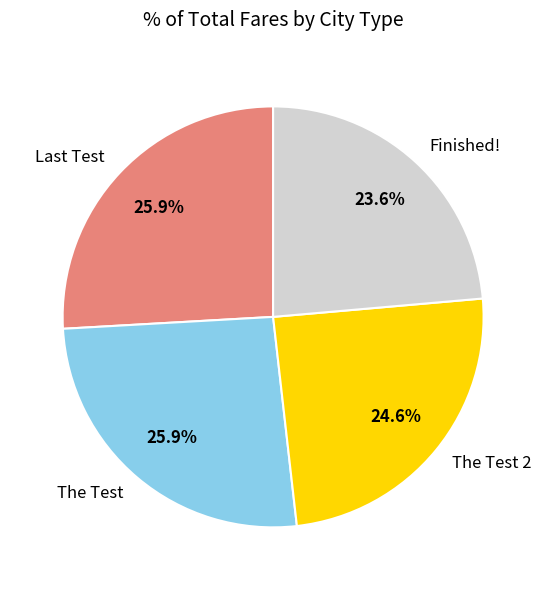

Does any single category account for the majority?

No